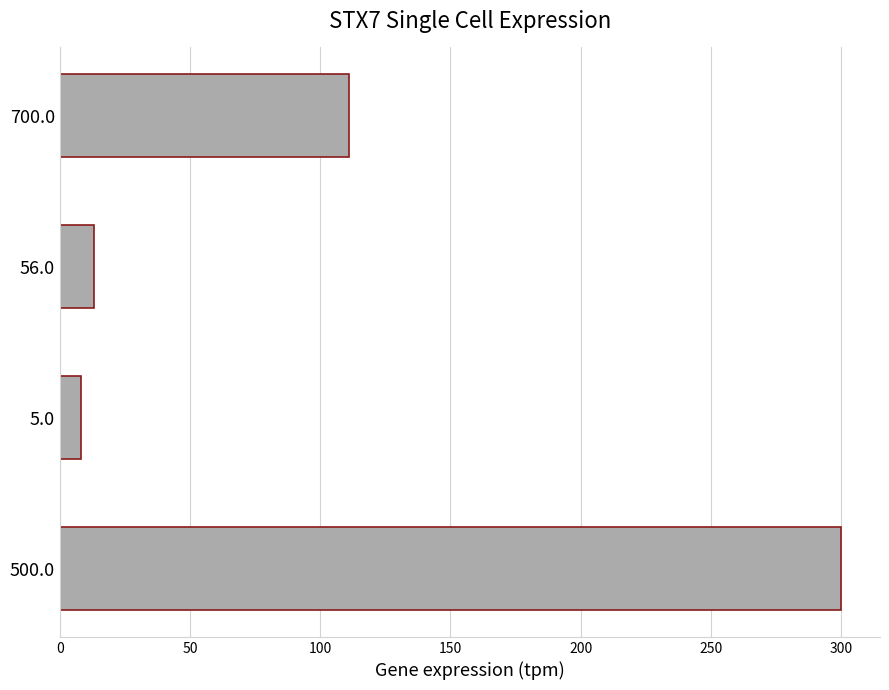

List the labels in order of value, smallest first.

5.0, 56.0, 700.0, 500.0